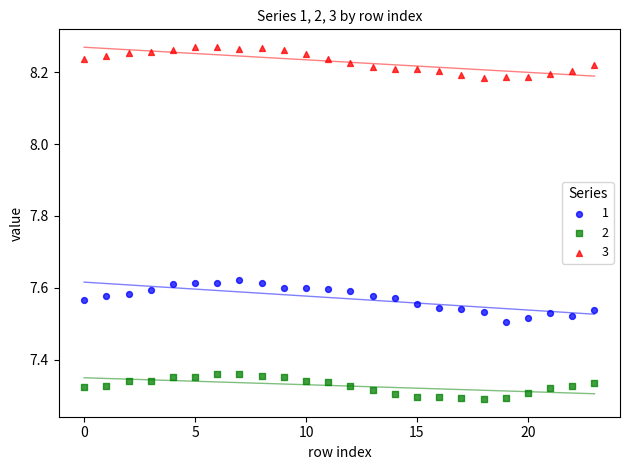

Which series has the largest Y range (max minus min)?

1